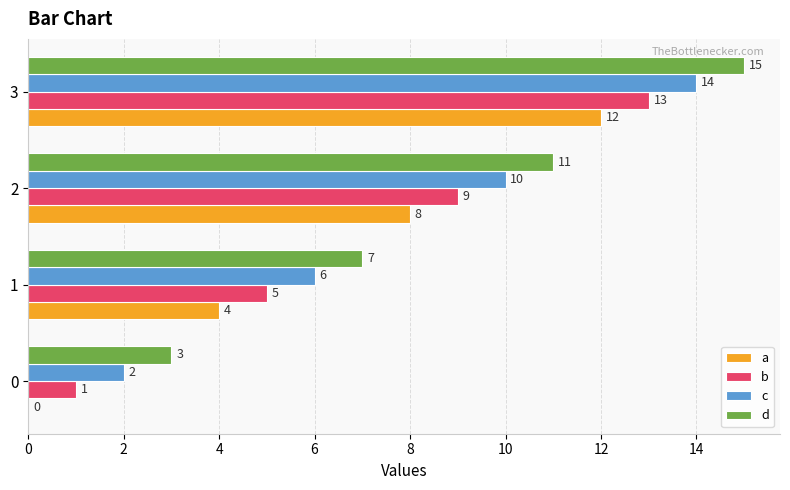

Is the value of a at 1 greater than the value of c at 3?

No